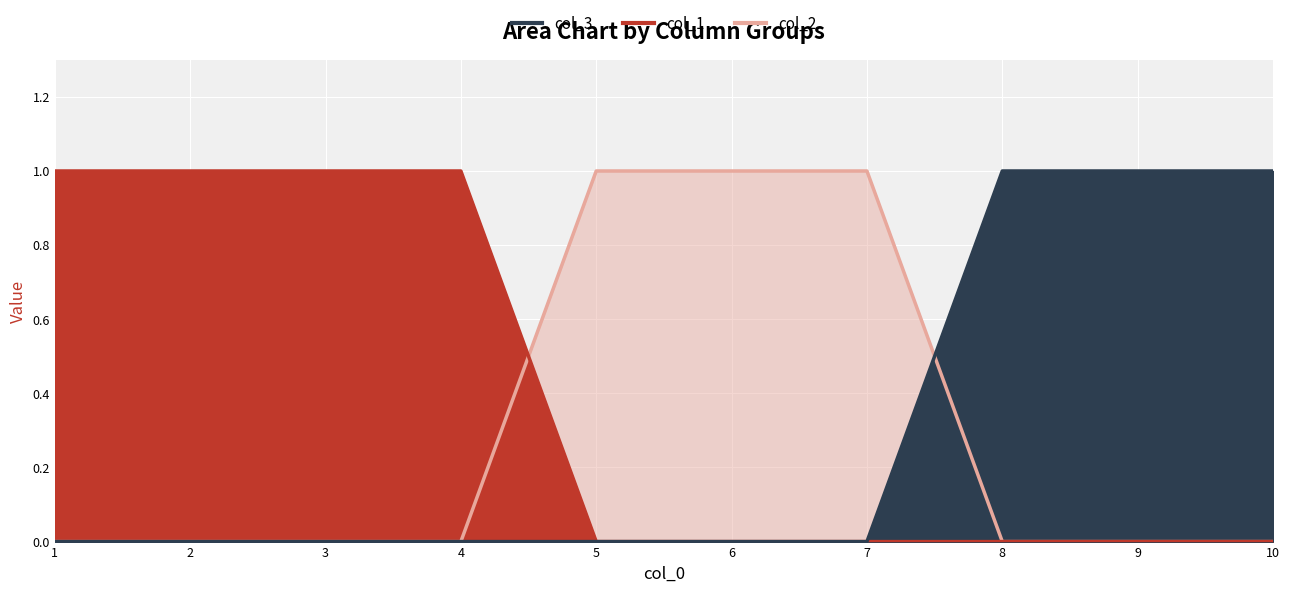

How many categories are shown in the chart?

10